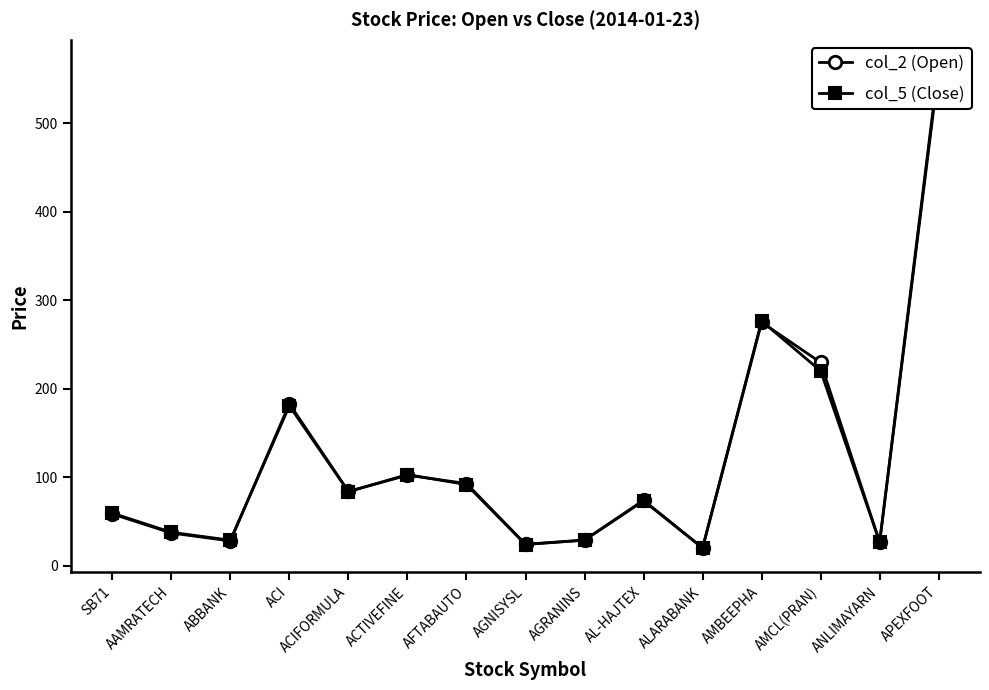

How many values in the col_5 (Close) series exceed 73?

8